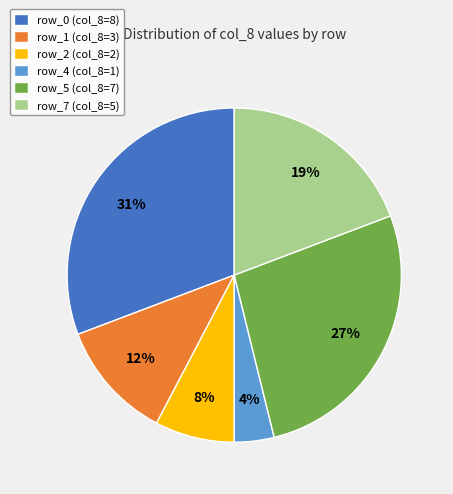

The row_5 (col_8=7) slice represents 34% of the pie. True or false?

False